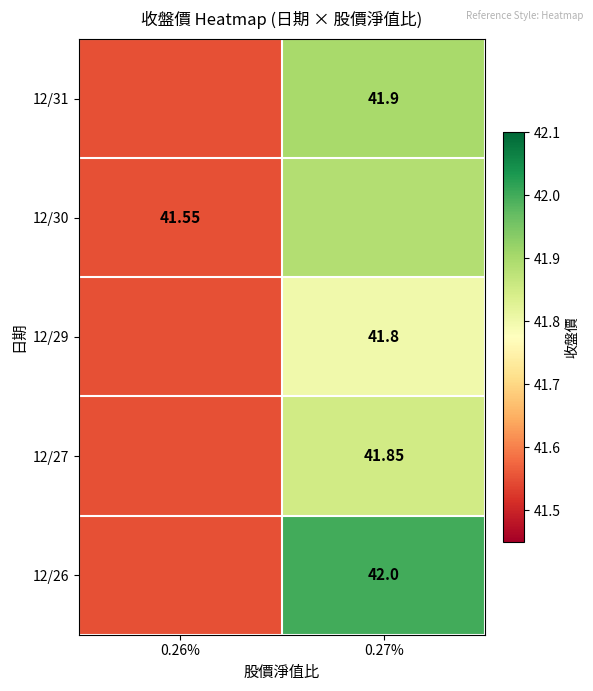

Which series has the largest total across all categories?

12/26